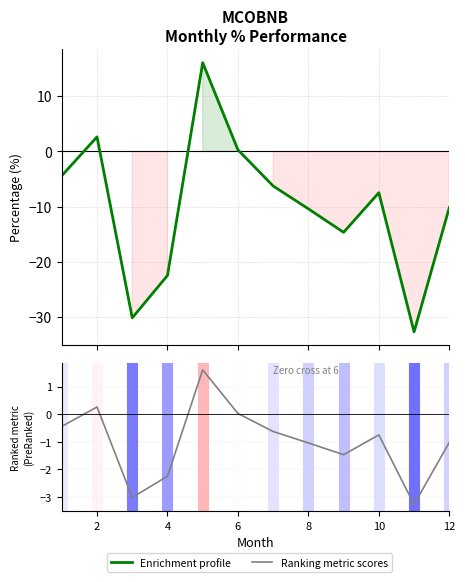

What is the sum of all Ranking metric scores values?

-12.0